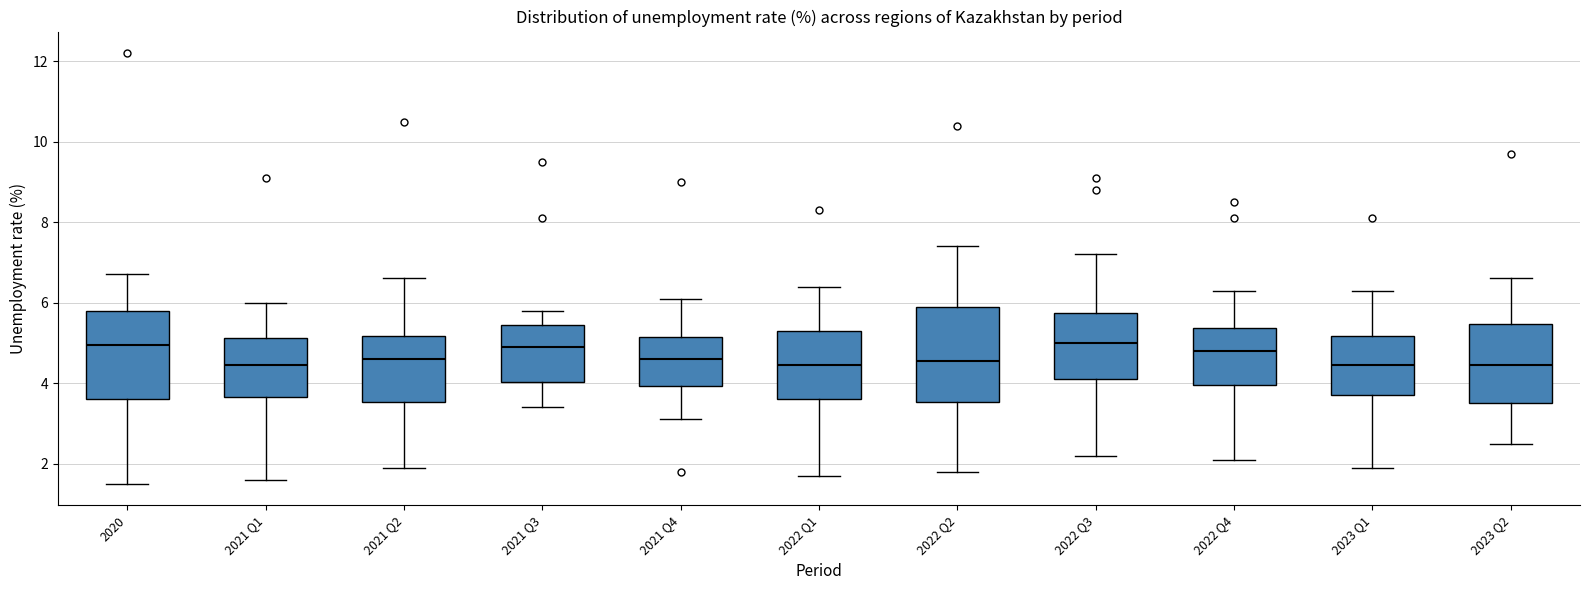

Reading left to right, transcribe this box plot: for each box, give where its median line is, the range the box spans, and where its two whiskers end, as read against the y-axis. The values are not printed on the chart, so give them approximately, as read against the axis.

2020: median 5.0, box 3.6 to 5.8, whiskers 1.6 to 6.8
2021 Q1: median 4.4, box 3.6 to 5.2, whiskers 1.6 to 6.0
2021 Q2: median 4.6, box 3.6 to 5.2, whiskers 2.0 to 6.6
2021 Q3: median 5.0, box 4.0 to 5.4, whiskers 3.4 to 5.8
2021 Q4: median 4.6, box 4.0 to 5.2, whiskers 3.2 to 6.2
2022 Q1: median 4.4, box 3.6 to 5.4, whiskers 1.8 to 6.4
2022 Q2: median 4.6, box 3.6 to 6.0, whiskers 1.8 to 7.4
2022 Q3: median 5.0, box 4.2 to 5.8, whiskers 2.2 to 7.2
2022 Q4: median 4.8, box 4.0 to 5.4, whiskers 2.2 to 6.4
2023 Q1: median 4.4, box 3.8 to 5.2, whiskers 2.0 to 6.4
2023 Q2: median 4.4, box 3.6 to 5.4, whiskers 2.6 to 6.6